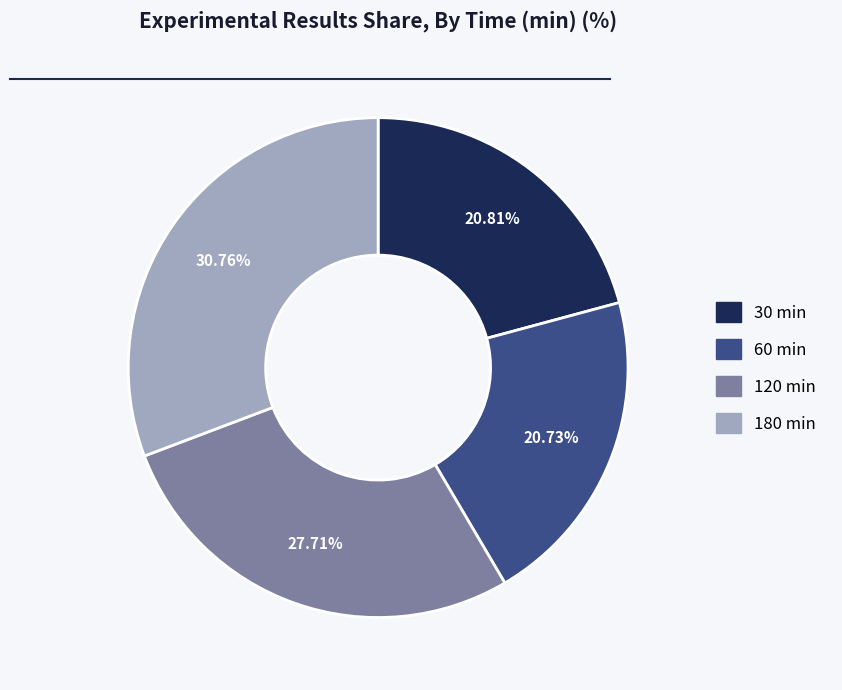

Is there any slice that represents more than half of the pie?

No